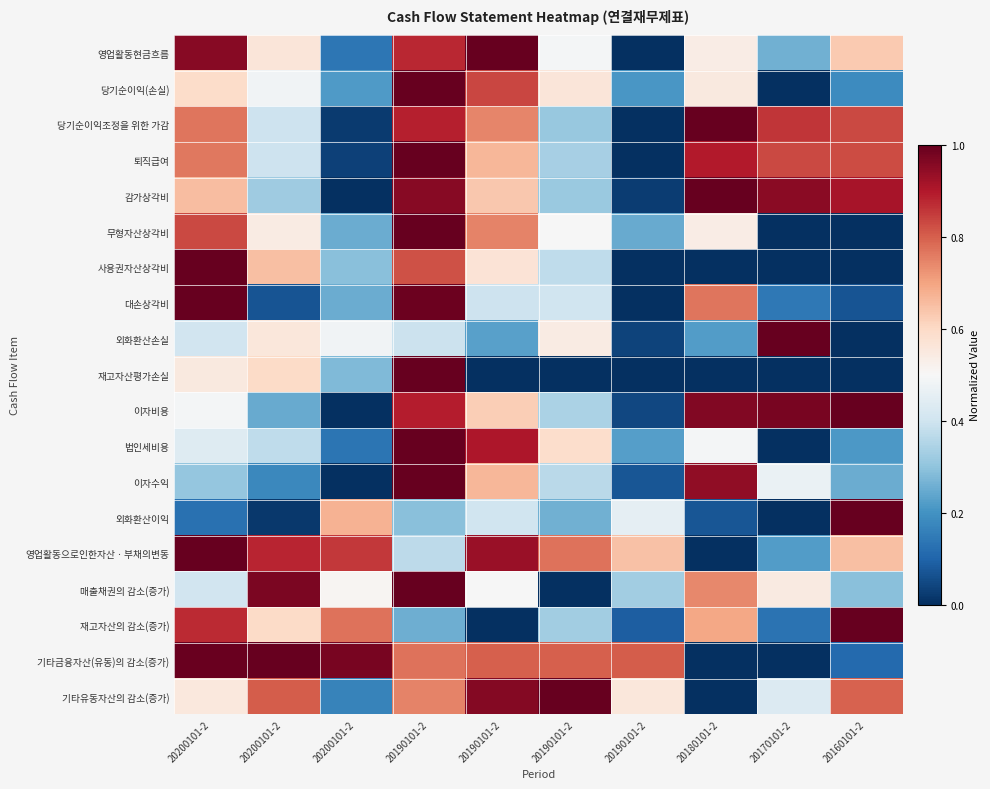

Reading left to right, transcribe all the data shown in this chart.

영업활동현금흐름: 20200101-2=1.0	20200101-2=0.6	20200101-2=0.1	20190101-2=0.9	20190101-2=1.0	20190101-2=0.5	20190101-2=0.0	20180101-2=0.5	20170101-2=0.3	20160101-2=0.6
당기순이익(손실): 20200101-2=0.6	20200101-2=0.5	20200101-2=0.2	20190101-2=1.0	20190101-2=0.8	20190101-2=0.6	20190101-2=0.2	20180101-2=0.5	20170101-2=0.0	20160101-2=0.2
당기순이익조정을 위한 가감: 20200101-2=0.8	20200101-2=0.4	20200101-2=0.0	20190101-2=0.9	20190101-2=0.7	20190101-2=0.3	20190101-2=0.0	20180101-2=1.0	20170101-2=0.9	20160101-2=0.8
퇴직급여: 20200101-2=0.8	20200101-2=0.4	20200101-2=0.0	20190101-2=1.0	20190101-2=0.7	20190101-2=0.3	20190101-2=0.0	20180101-2=0.9	20170101-2=0.8	20160101-2=0.8
감가상각비: 20200101-2=0.7	20200101-2=0.3	20200101-2=0.0	20190101-2=1.0	20190101-2=0.6	20190101-2=0.3	20190101-2=0.0	20180101-2=1.0	20170101-2=1.0	20160101-2=0.9
무형자산상각비: 20200101-2=0.8	20200101-2=0.5	20200101-2=0.3	20190101-2=1.0	20190101-2=0.7	20190101-2=0.5	20190101-2=0.2	20180101-2=0.5	20170101-2=0.0	20160101-2=0.0
사용권자산상각비: 20200101-2=1.0	20200101-2=0.6	20200101-2=0.3	20190101-2=0.8	20190101-2=0.6	20190101-2=0.4	20190101-2=0.0	20180101-2=0.0	20170101-2=0.0	20160101-2=0.0
대손상각비: 20200101-2=1.0	20200101-2=0.1	20200101-2=0.3	20190101-2=1.0	20190101-2=0.4	20190101-2=0.4	20190101-2=0.0	20180101-2=0.8	20170101-2=0.1	20160101-2=0.1
외화환산손실: 20200101-2=0.4	20200101-2=0.6	20200101-2=0.5	20190101-2=0.4	20190101-2=0.2	20190101-2=0.5	20190101-2=0.0	20180101-2=0.2	20170101-2=1.0	20160101-2=0.0
재고자산평가손실: 20200101-2=0.5	20200101-2=0.6	20200101-2=0.3	20190101-2=1.0	20190101-2=0.0	20190101-2=0.0	20190101-2=0.0	20180101-2=0.0	20170101-2=0.0	20160101-2=0.0
이자비용: 20200101-2=0.5	20200101-2=0.2	20200101-2=0.0	20190101-2=0.9	20190101-2=0.6	20190101-2=0.3	20190101-2=0.0	20180101-2=1.0	20170101-2=1.0	20160101-2=1.0
법인세비용: 20200101-2=0.4	20200101-2=0.4	20200101-2=0.1	20190101-2=1.0	20190101-2=0.9	20190101-2=0.6	20190101-2=0.2	20180101-2=0.5	20170101-2=0.0	20160101-2=0.2
이자수익: 20200101-2=0.3	20200101-2=0.2	20200101-2=0.0	20190101-2=1.0	20190101-2=0.7	20190101-2=0.4	20190101-2=0.1	20180101-2=0.9	20170101-2=0.5	20160101-2=0.3
외화환산이익: 20200101-2=0.1	20200101-2=0.0	20200101-2=0.7	20190101-2=0.3	20190101-2=0.4	20190101-2=0.3	20190101-2=0.5	20180101-2=0.1	20170101-2=0.0	20160101-2=1.0
영업활동으로인한자산ㆍ부채의변동: 20200101-2=1.0	20200101-2=0.9	20200101-2=0.9	20190101-2=0.4	20190101-2=0.9	20190101-2=0.8	20190101-2=0.6	20180101-2=0.0	20170101-2=0.2	20160101-2=0.6
매출채권의 감소(증가): 20200101-2=0.4	20200101-2=1.0	20200101-2=0.5	20190101-2=1.0	20190101-2=0.5	20190101-2=0.0	20190101-2=0.3	20180101-2=0.7	20170101-2=0.5	20160101-2=0.3
재고자산의 감소(증가): 20200101-2=0.9	20200101-2=0.6	20200101-2=0.8	20190101-2=0.3	20190101-2=0.0	20190101-2=0.3	20190101-2=0.1	20180101-2=0.7	20170101-2=0.1	20160101-2=1.0
기타금융자산(유동)의 감소(증가): 20200101-2=1.0	20200101-2=1.0	20200101-2=1.0	20190101-2=0.8	20190101-2=0.8	20190101-2=0.8	20190101-2=0.8	20180101-2=0.0	20170101-2=0.0	20160101-2=0.1
기타유동자산의 감소(증가): 20200101-2=0.6	20200101-2=0.8	20200101-2=0.2	20190101-2=0.7	20190101-2=1.0	20190101-2=1.0	20190101-2=0.6	20180101-2=0.0	20170101-2=0.4	20160101-2=0.8